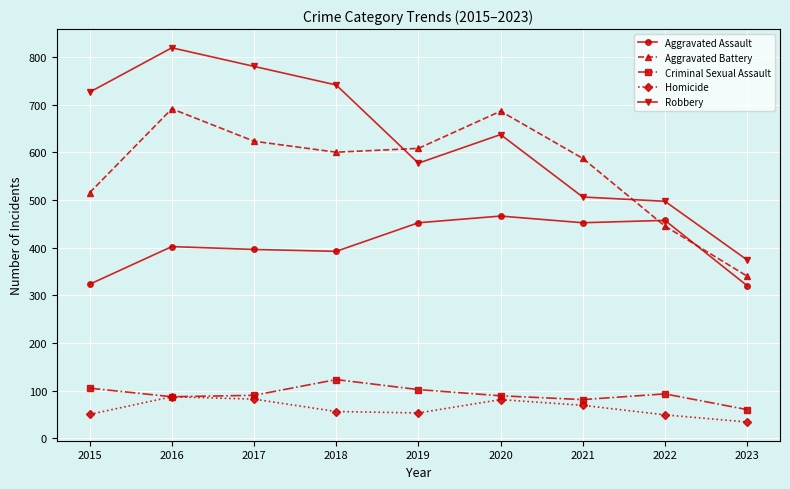

What is the sum of the Robbery values at 2022 and 2018?

1238